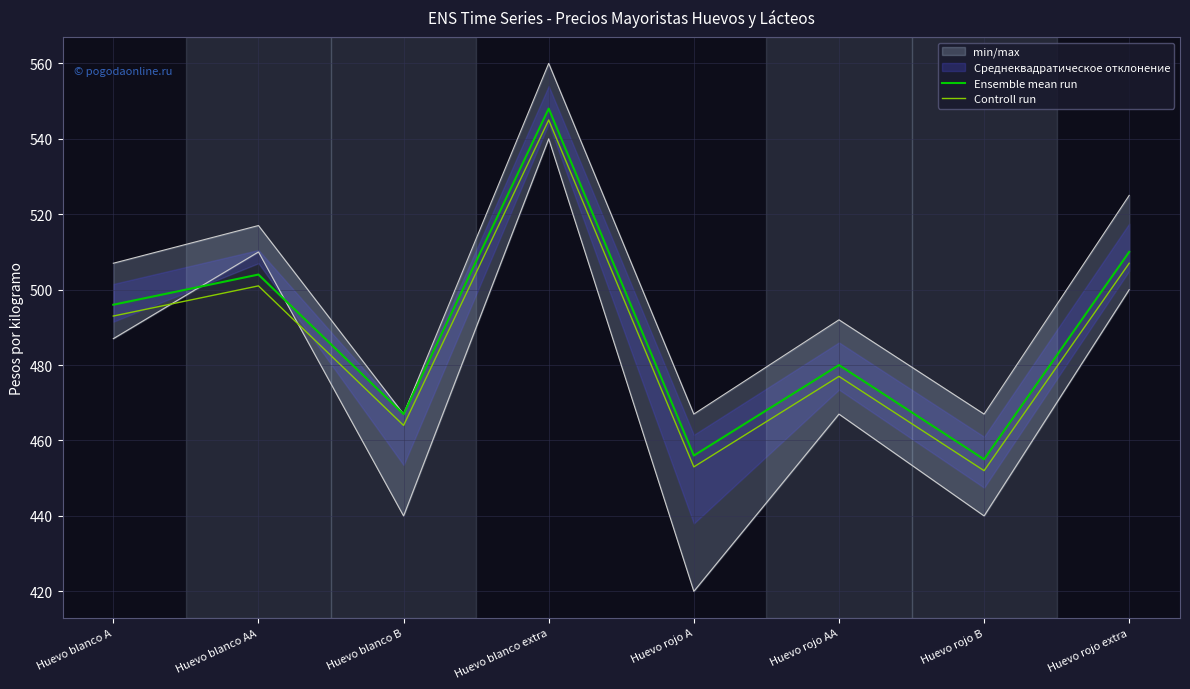

How many values in the Ensemble mean run series exceed 496?

3